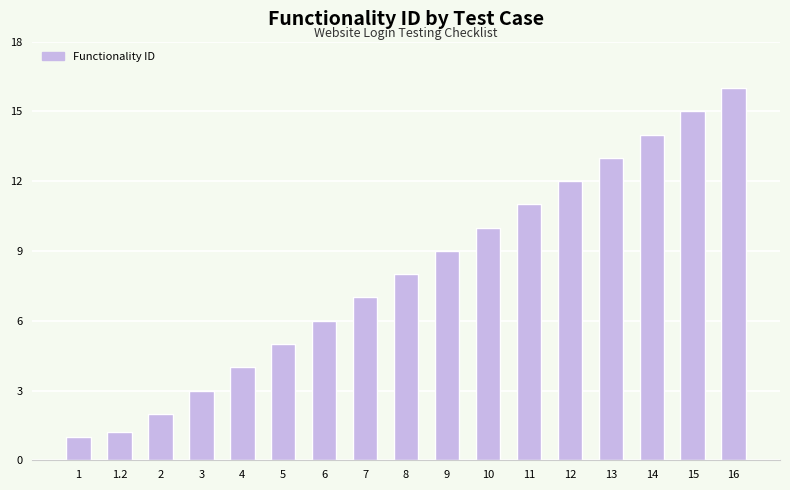

Rank the categories by value from lowest to highest.

1, 1.2, 2, 3, 4, 5, 6, 7, 8, 9, 10, 11, 12, 13, 14, 15, 16